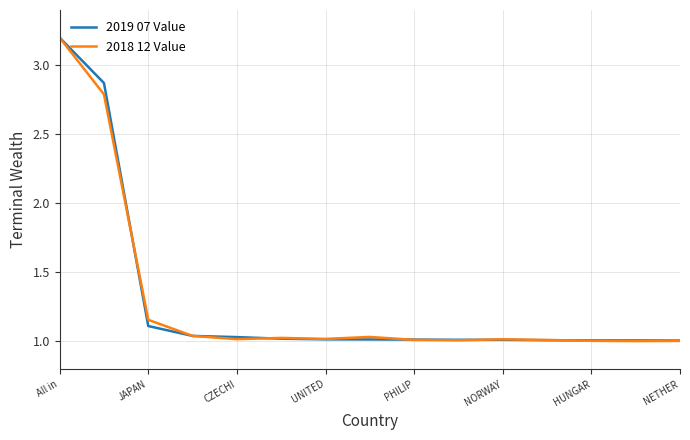

At which category is the sum across all series the highest?

All in